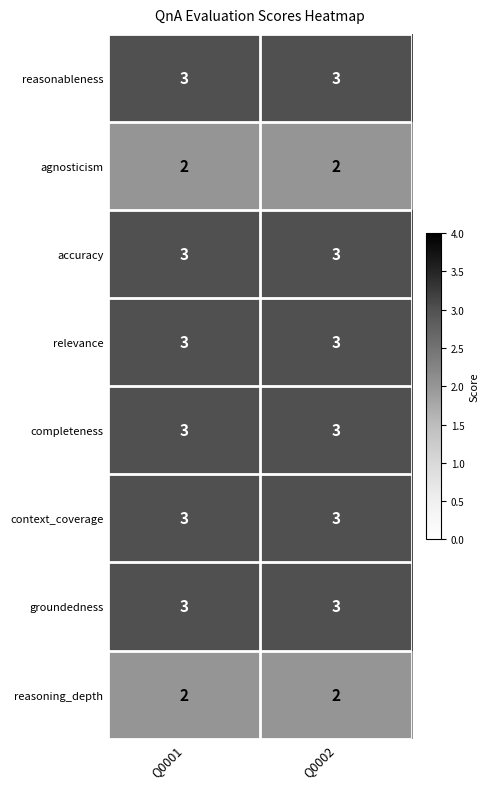

Reading left to right, list all the values displayed in this chart.

reasonableness: 3	3
agnosticism: 2	2
accuracy: 3	3
relevance: 3	3
completeness: 3	3
context_coverage: 3	3
groundedness: 3	3
reasoning_depth: 2	2